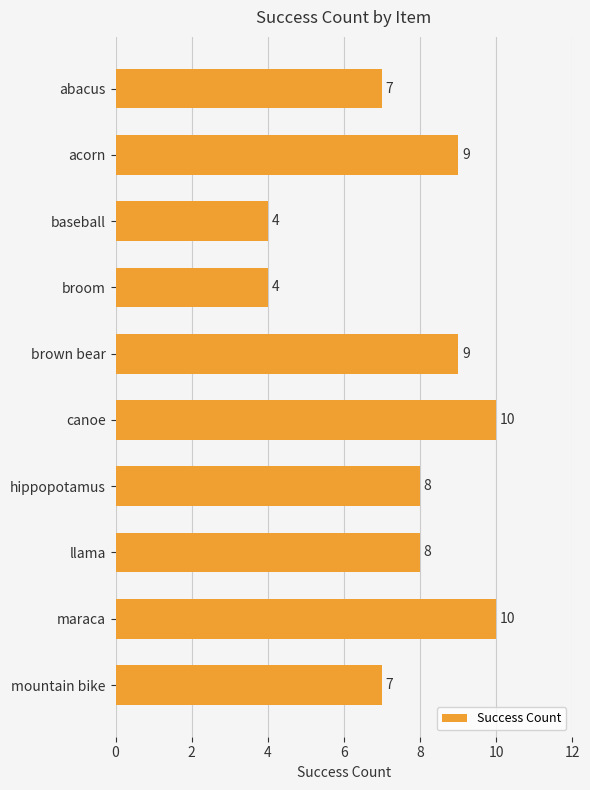

The value at brown bear is 14. True or false?

False